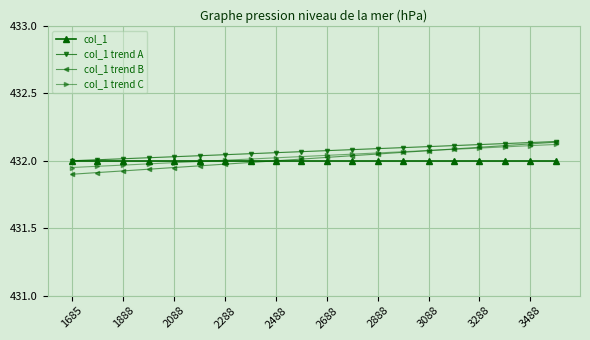

Rank the series by their average value, from lowest to highest.

col_1, col_1 trend B, col_1 trend C, col_1 trend A